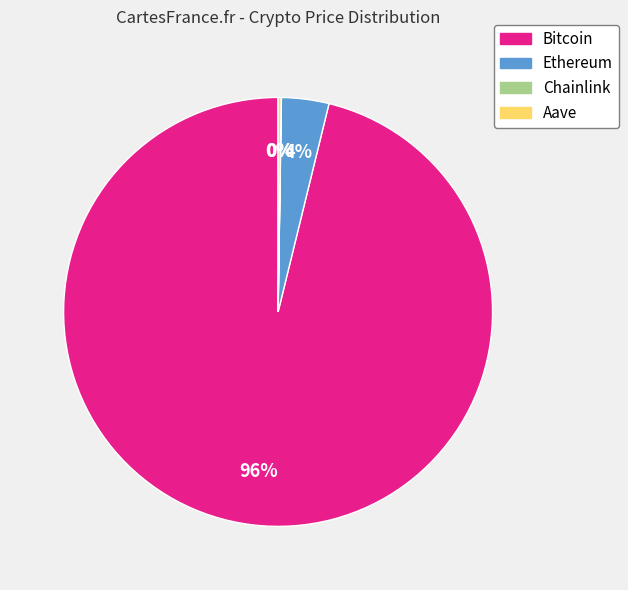

True or false: Bitcoin accounts for 96% of the total.

True